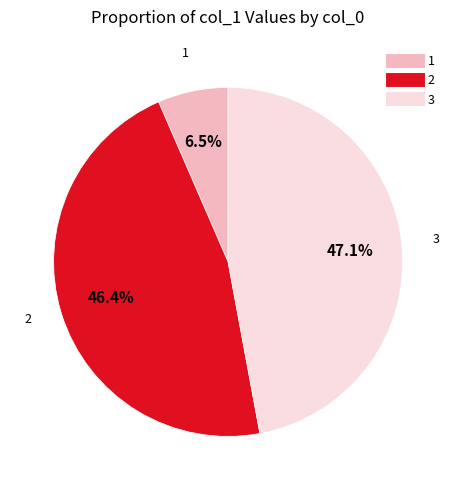

To the nearest percent, what is the average slice percentage?

33%